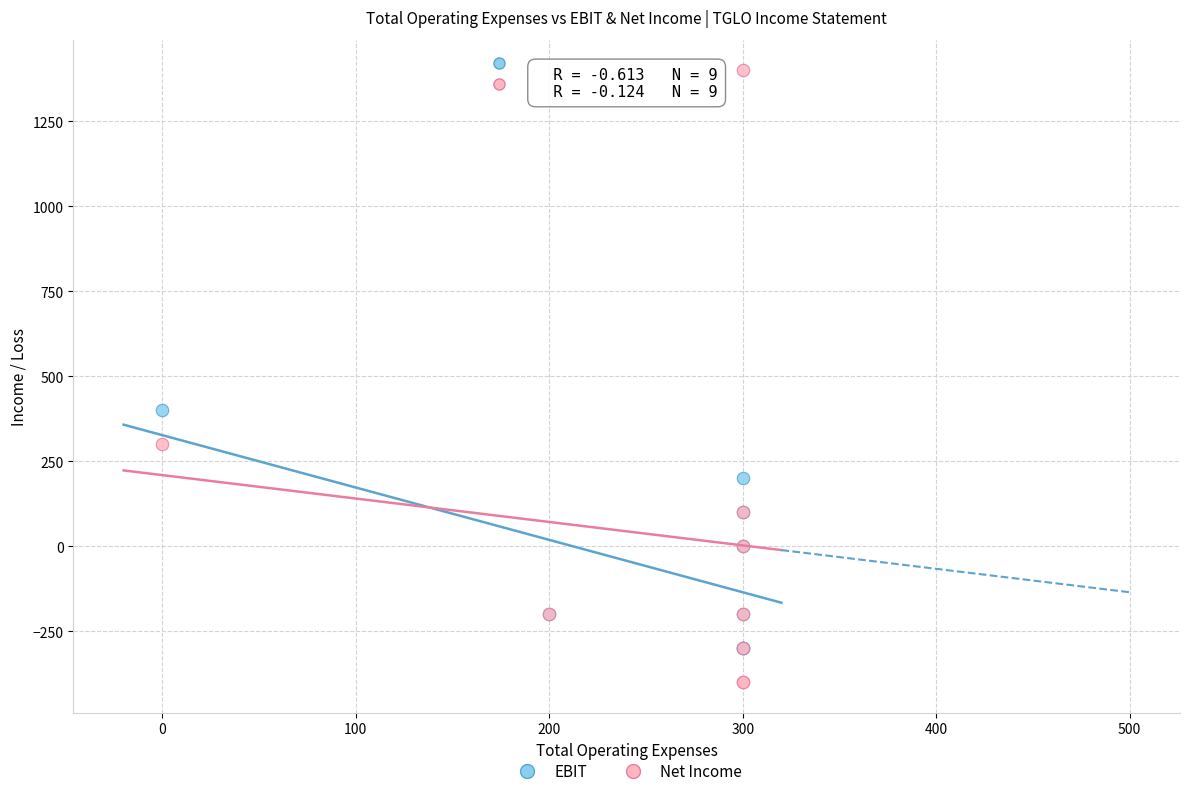

Across all series, what Y value is closest to 500?

400